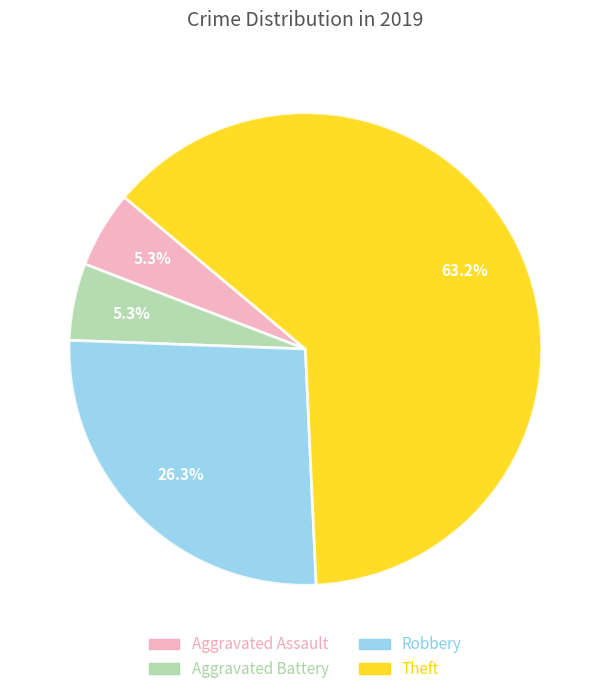

Is there a majority slice in this chart?

Yes